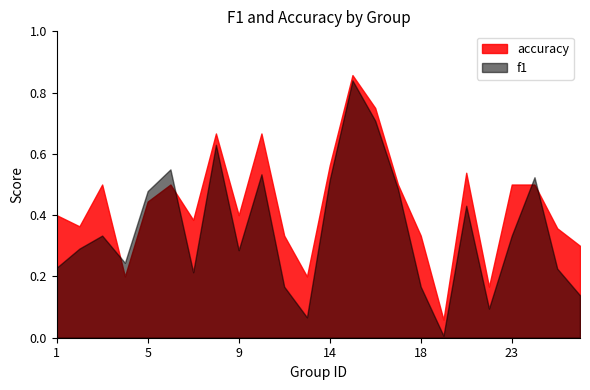

The f1 series shows 0.3 at 12. True or false?

False